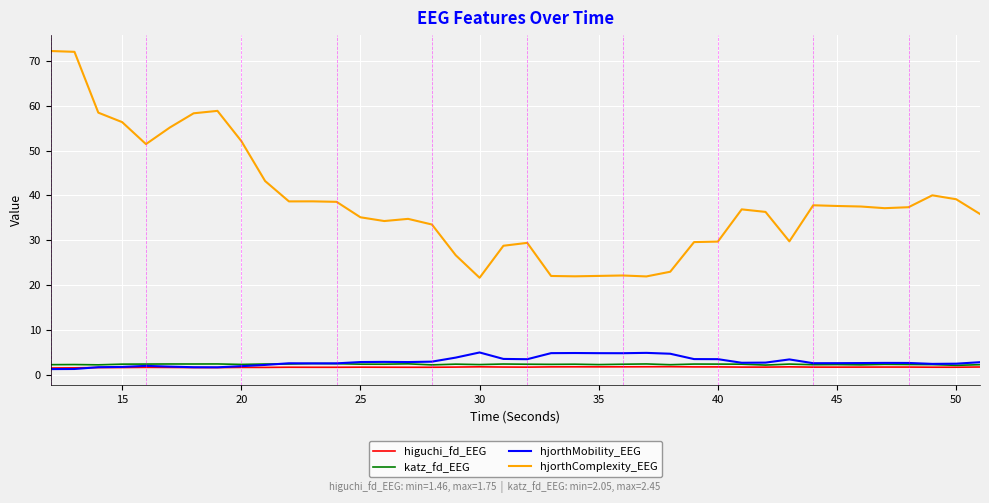

What is the greatest value displayed?

72.2